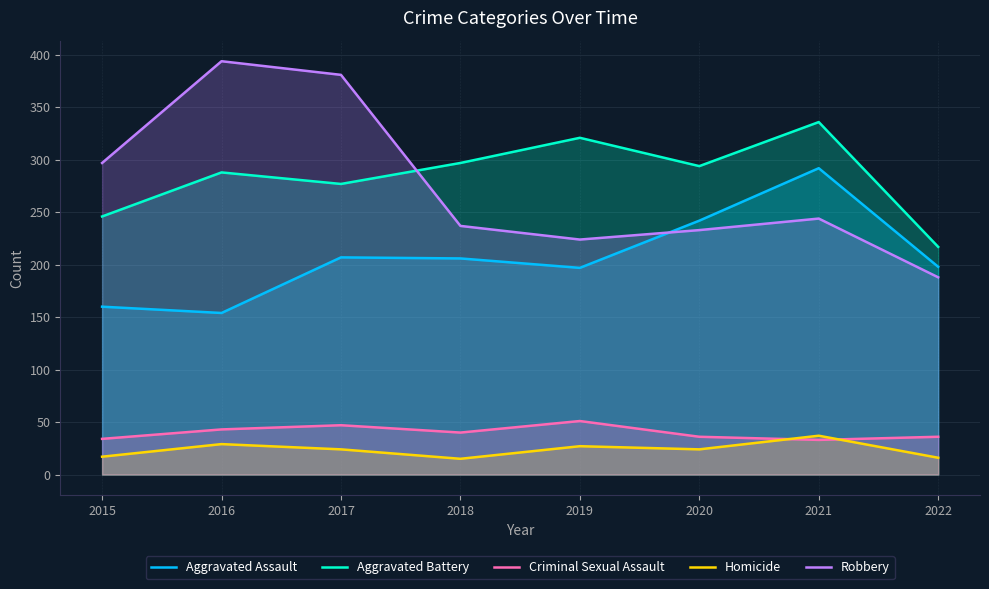

Which category has the lowest value across all series?

2018